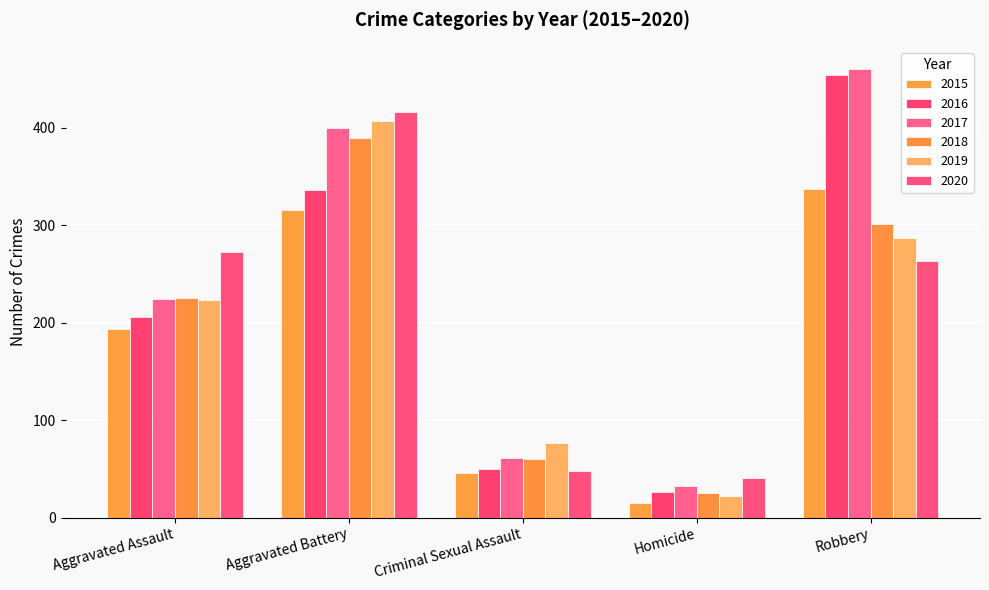

Count the number of data series in this chart.

6